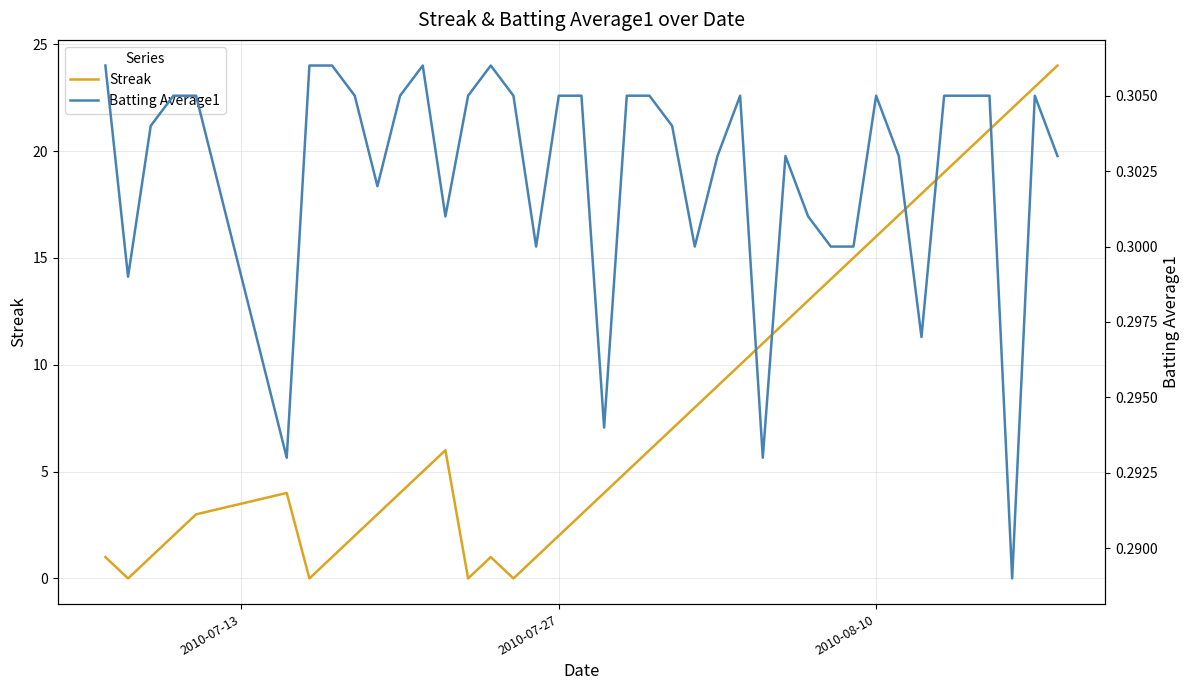

Count the number of categories in the chart.

40